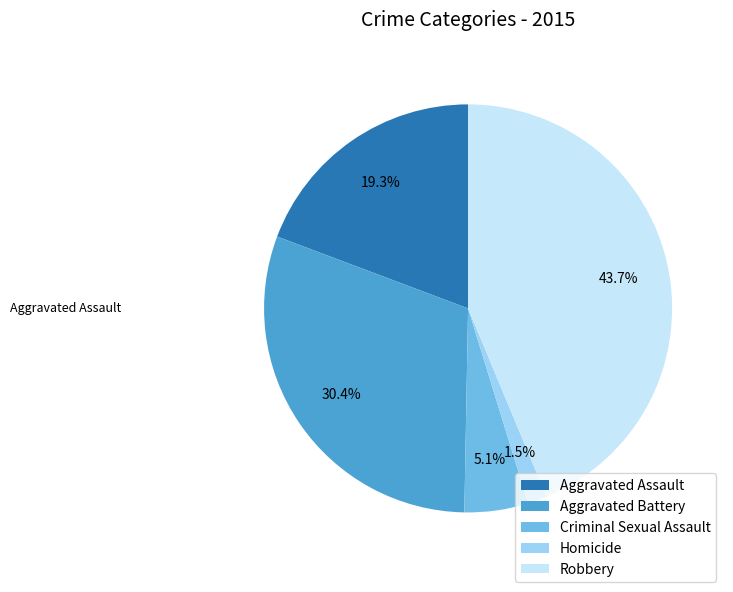

Which has a higher value, Aggravated Assault or Homicide?

Aggravated Assault